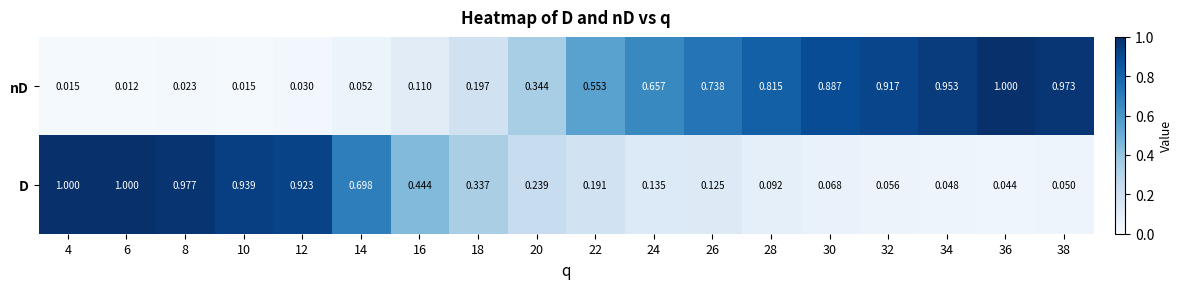

Rank the series at 34 from lowest to highest value.

D, nD